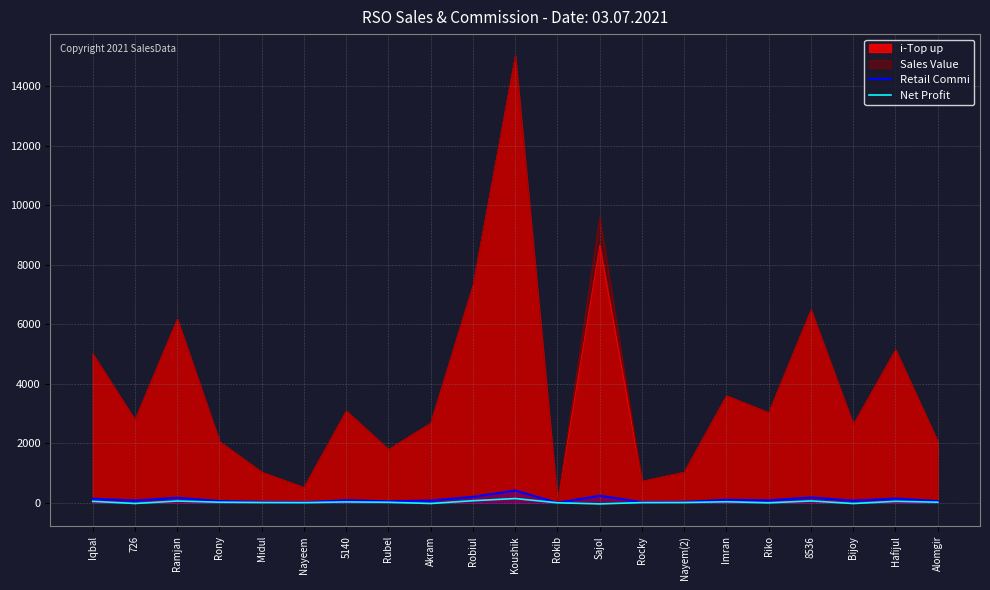

The Retail Commi series shows 38.6 at Nayem(2). True or false?

False